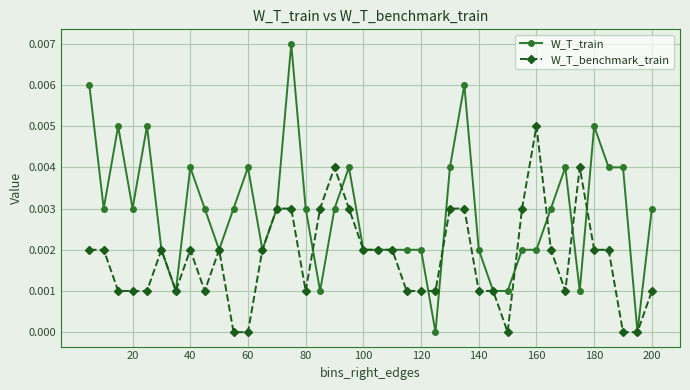

True or false: W_T_benchmark_train and W_T_train intersect in this chart.

True